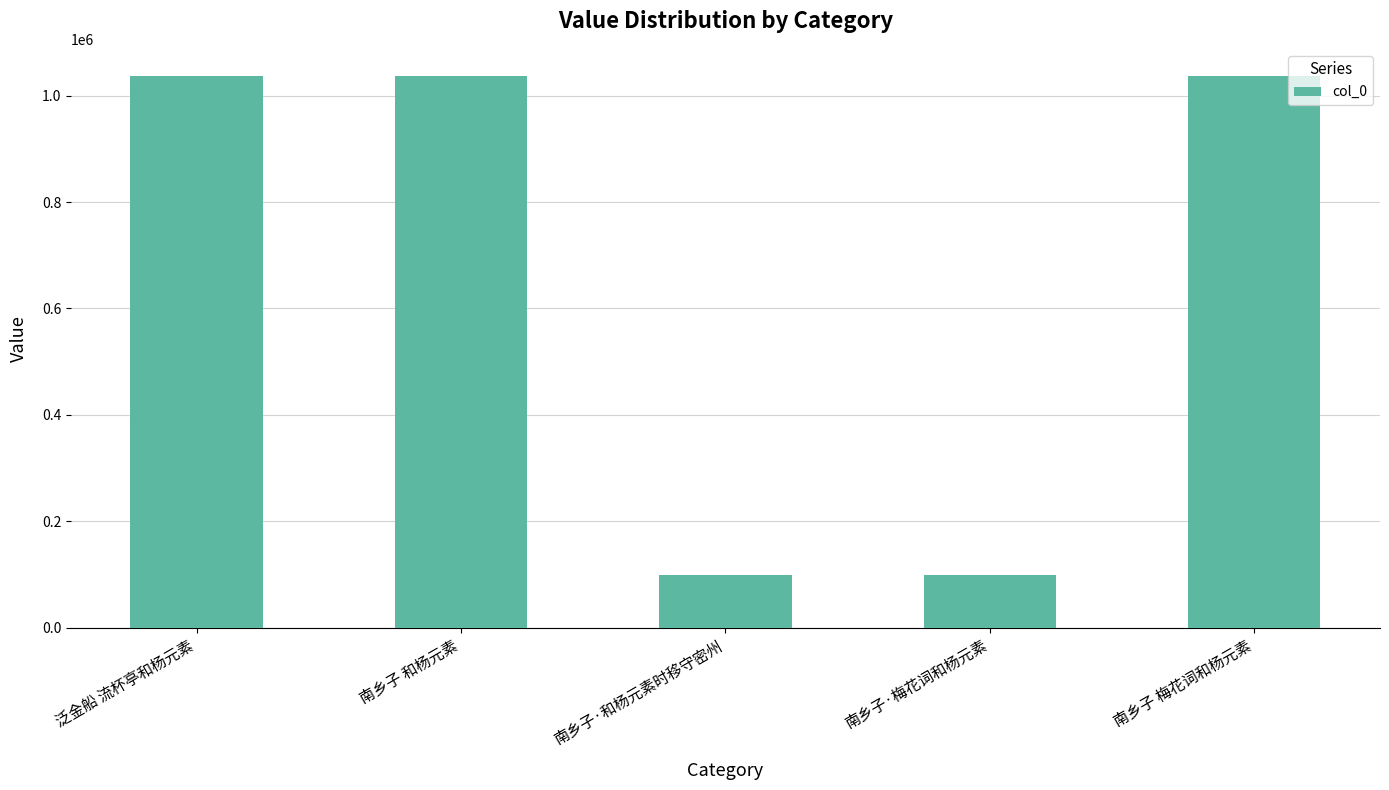

What is the label of the 1st bar from the right?

南乡子 梅花词和杨元素